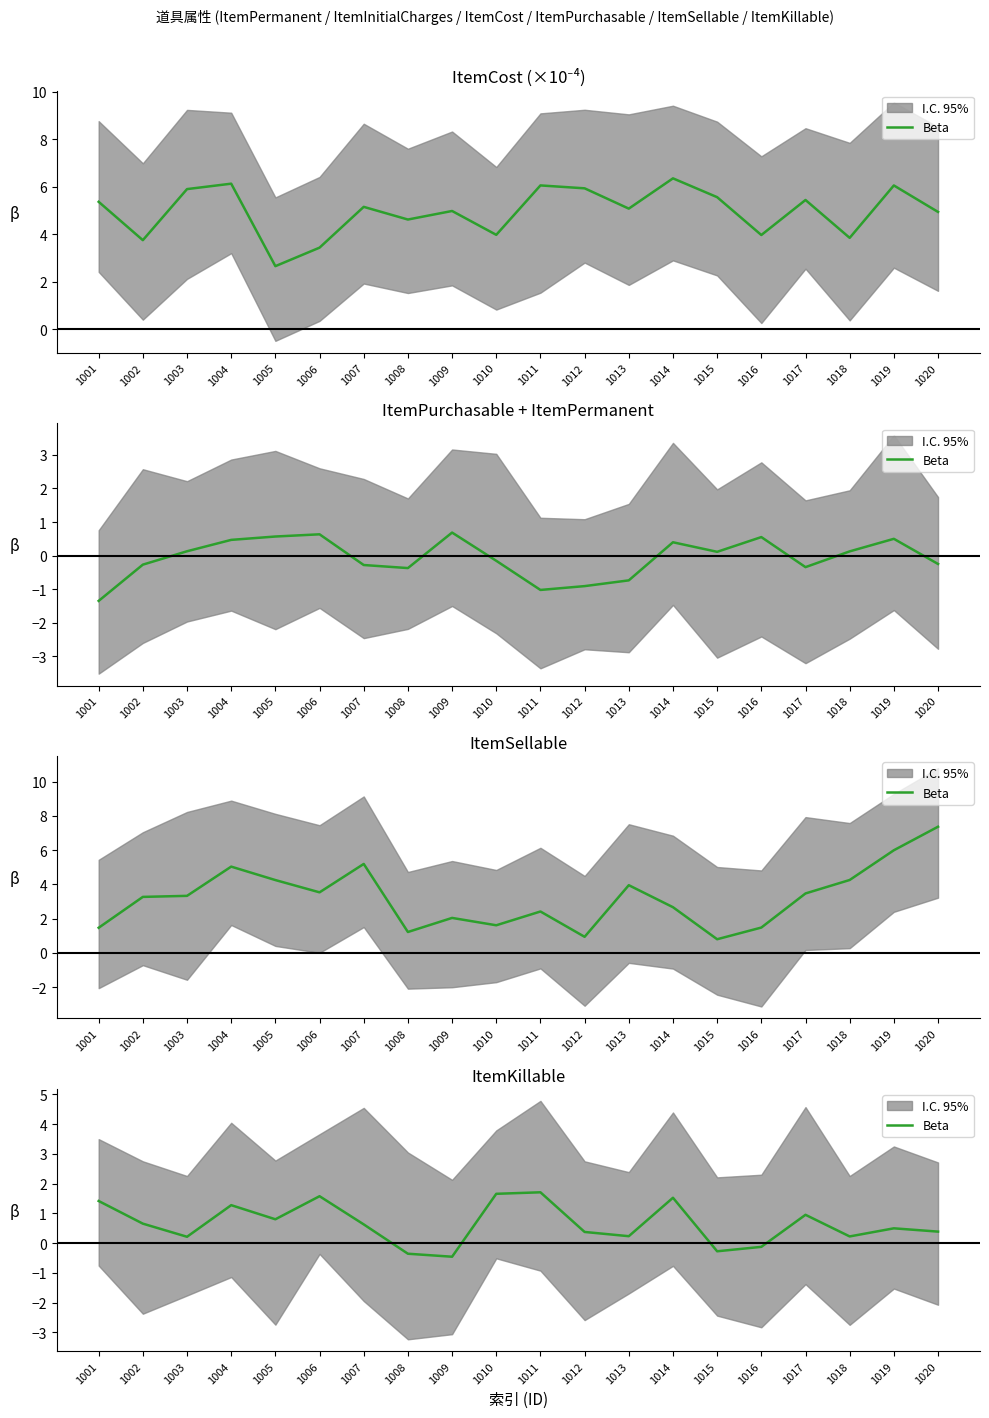

How many lines are shown in the chart?

1